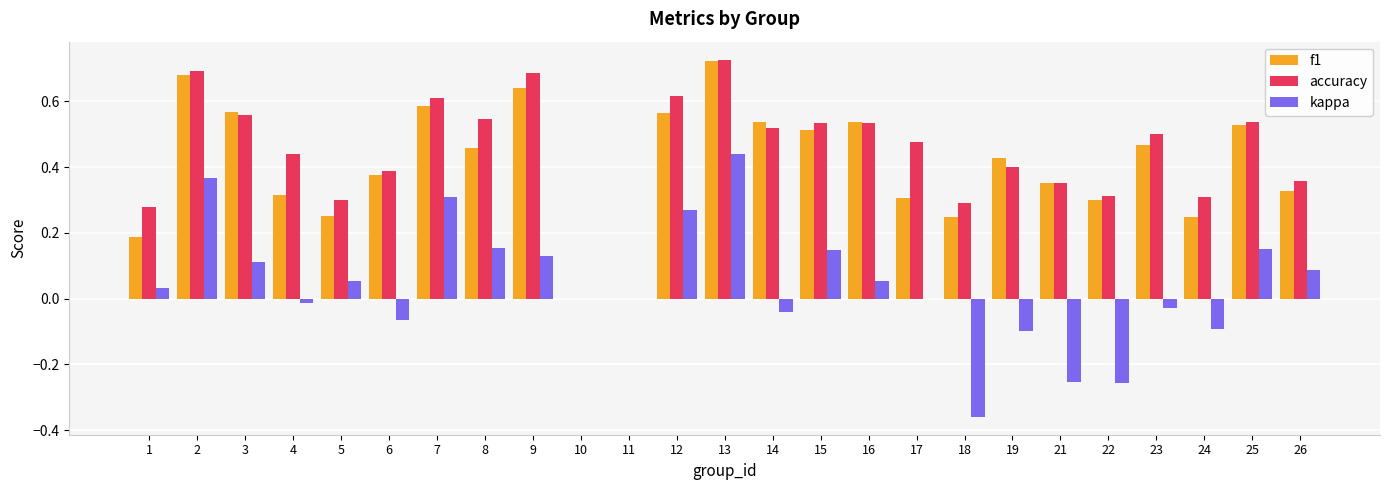

Is the value of f1 at 10 greater than the value of accuracy at 13?

No